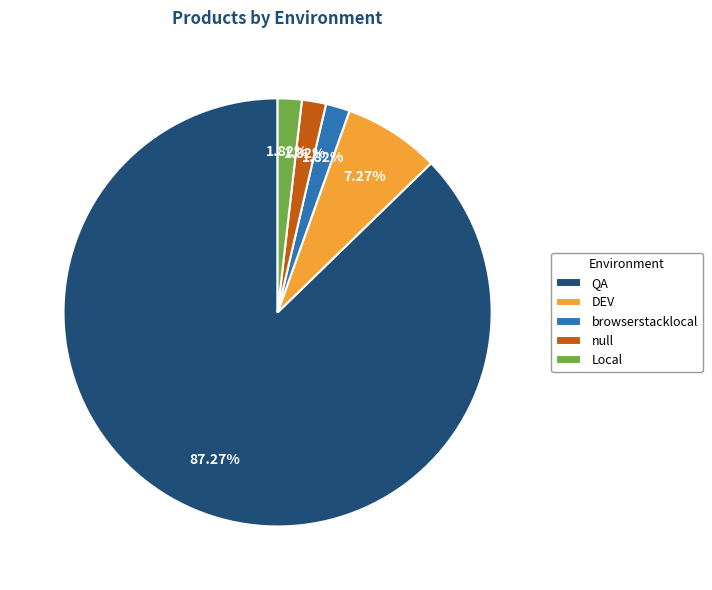

What is the ratio of the value at DEV to the value at null?

4.0